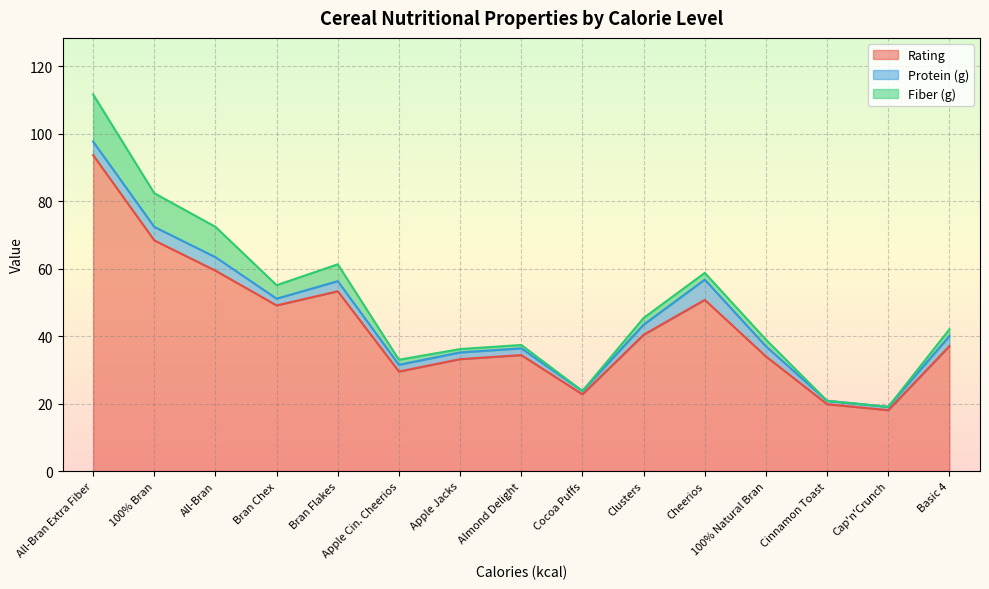

What is the highest value of the Rating series?

93.7